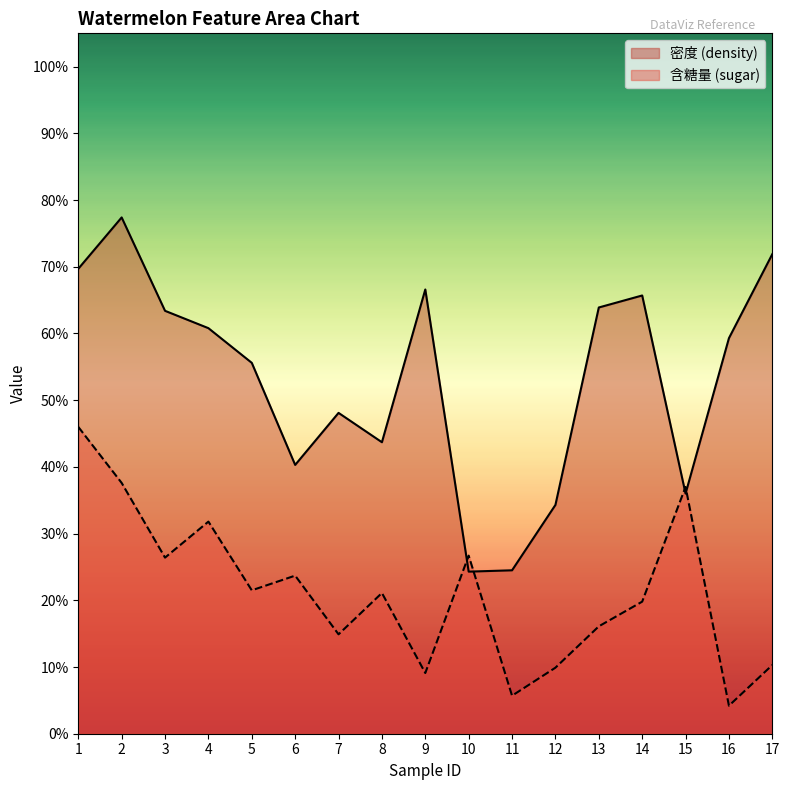

What is the difference between the 密度 (density) values at 5 and 10?

0.3